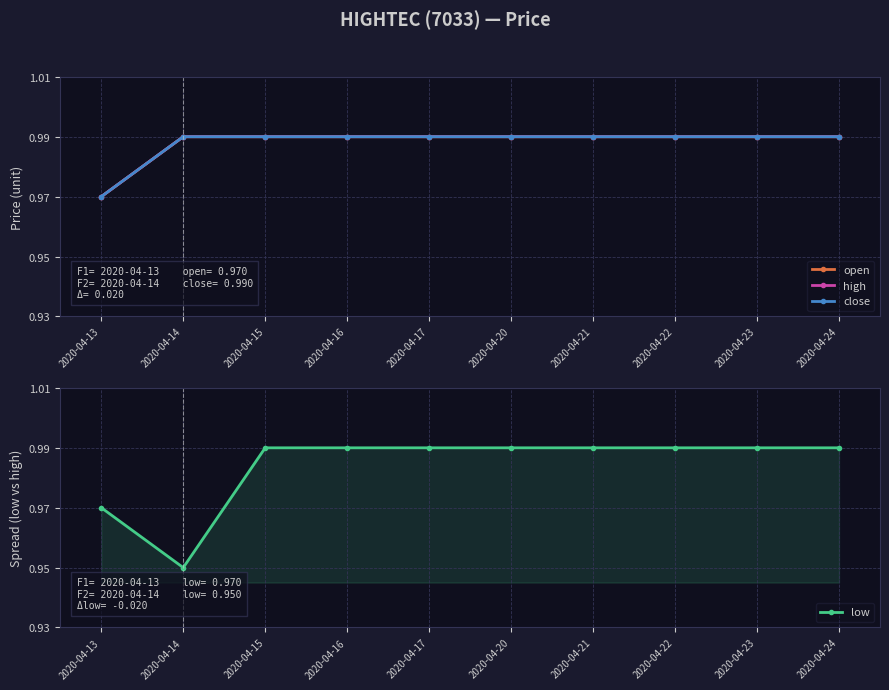

True or false: high has more than 2 interior local peaks.

False